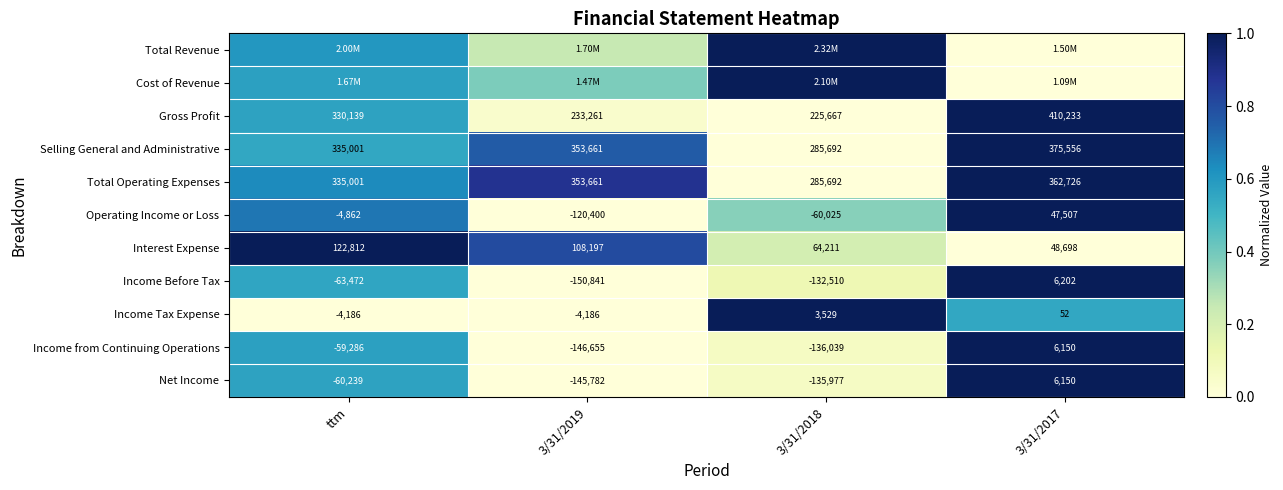

Is the value of Income Tax Expense at 3/31/2017 greater than the value of Interest Expense at 3/31/2018?

No